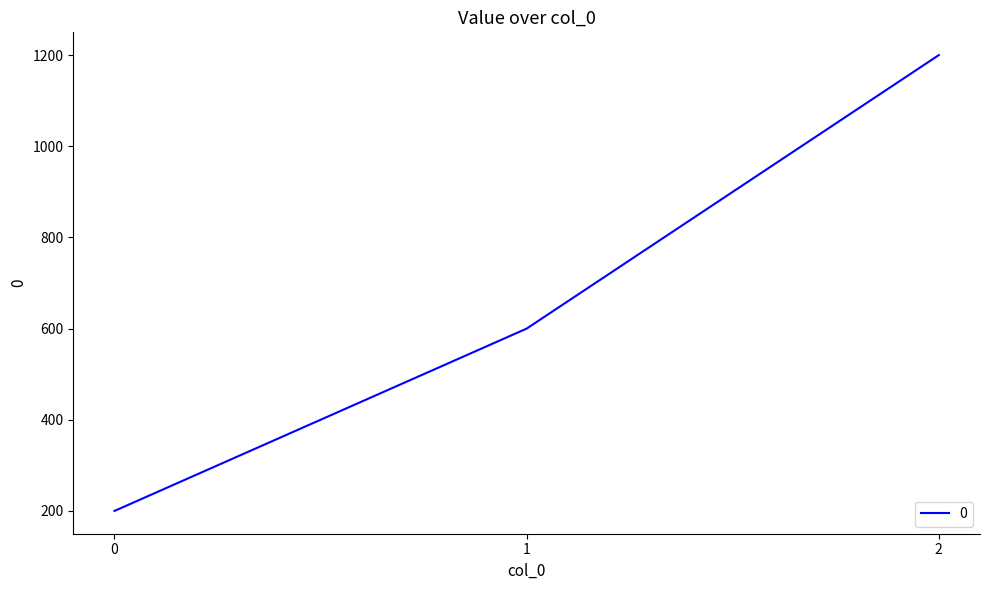

The chart shows a value of 1200 at 2. True or false?

True